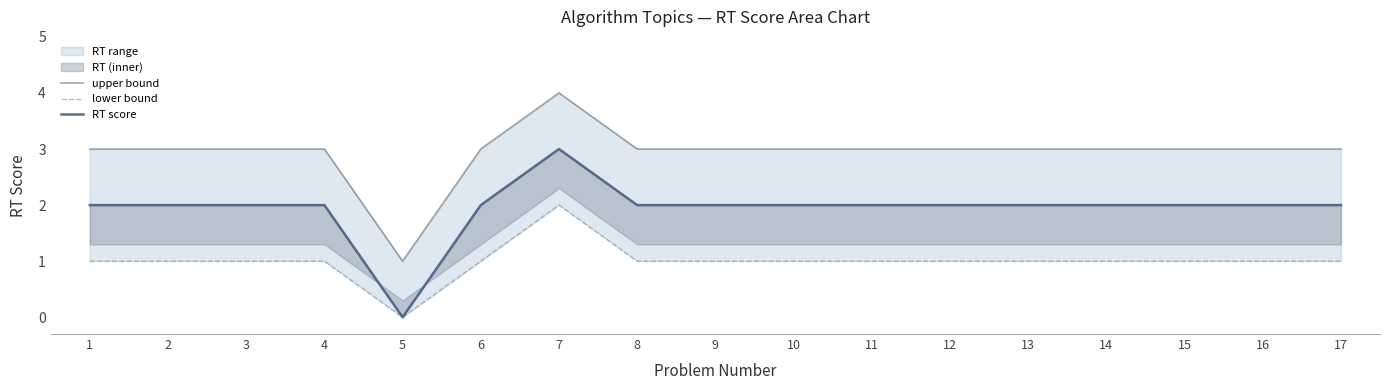

How many lines are shown in the chart?

3